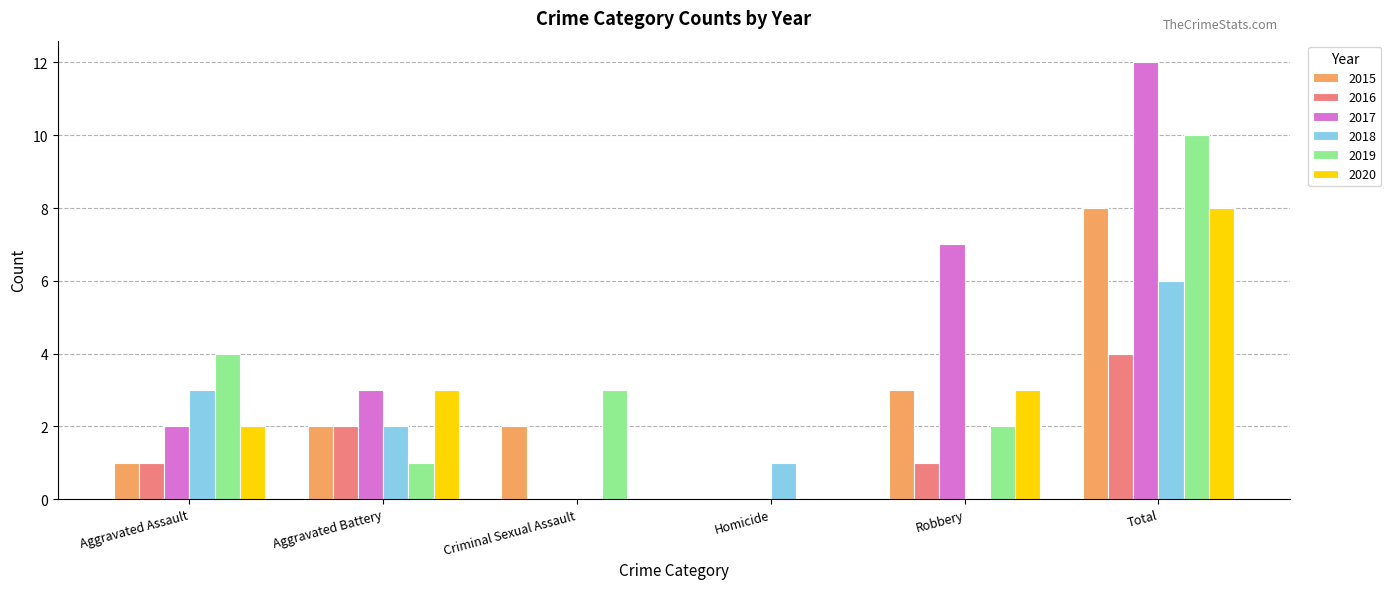

Is the value of 2019 at Robbery greater than the value of 2018 at Aggravated Assault?

No